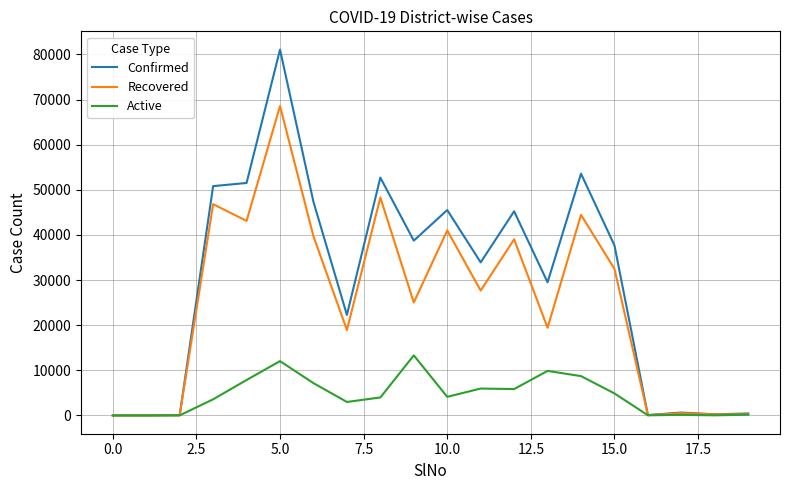

Which series has the largest total across all categories?

Confirmed